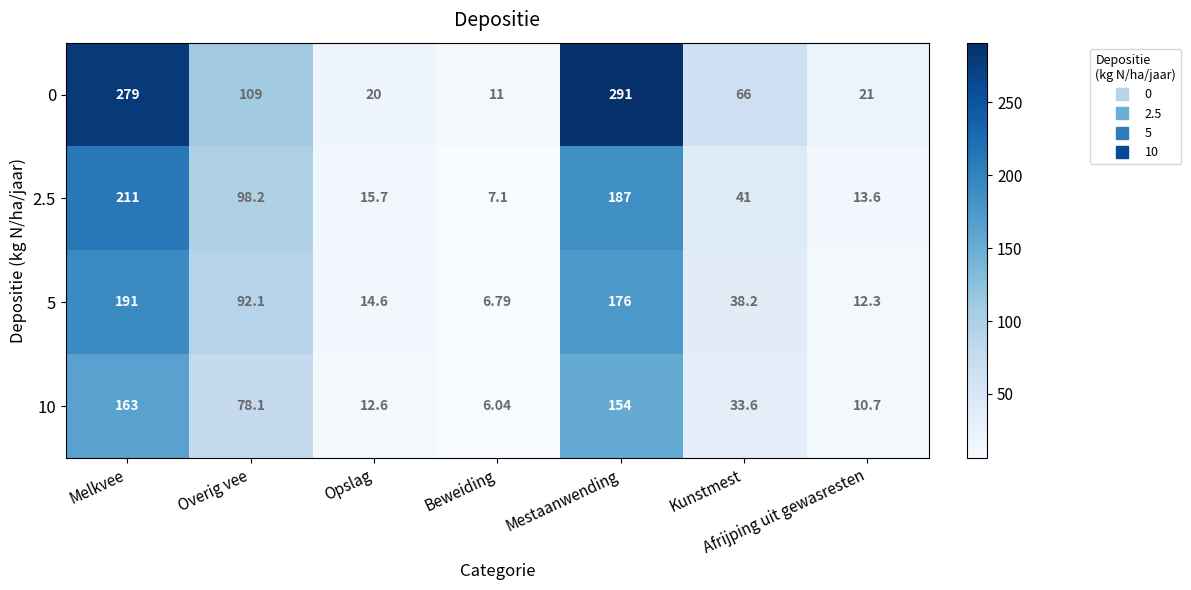

List the labels in order of 2.5 value, largest first.

Melkvee, Mestaanwending, Overig vee, Kunstmest, Opslag, Afrijping uit gewasresten, Beweiding